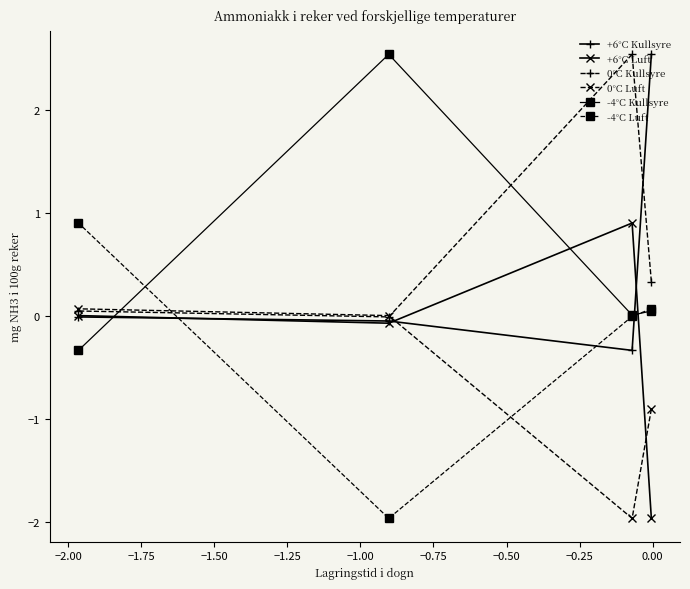

How many interior local valleys does the -4°C Kullsyre series have?

1